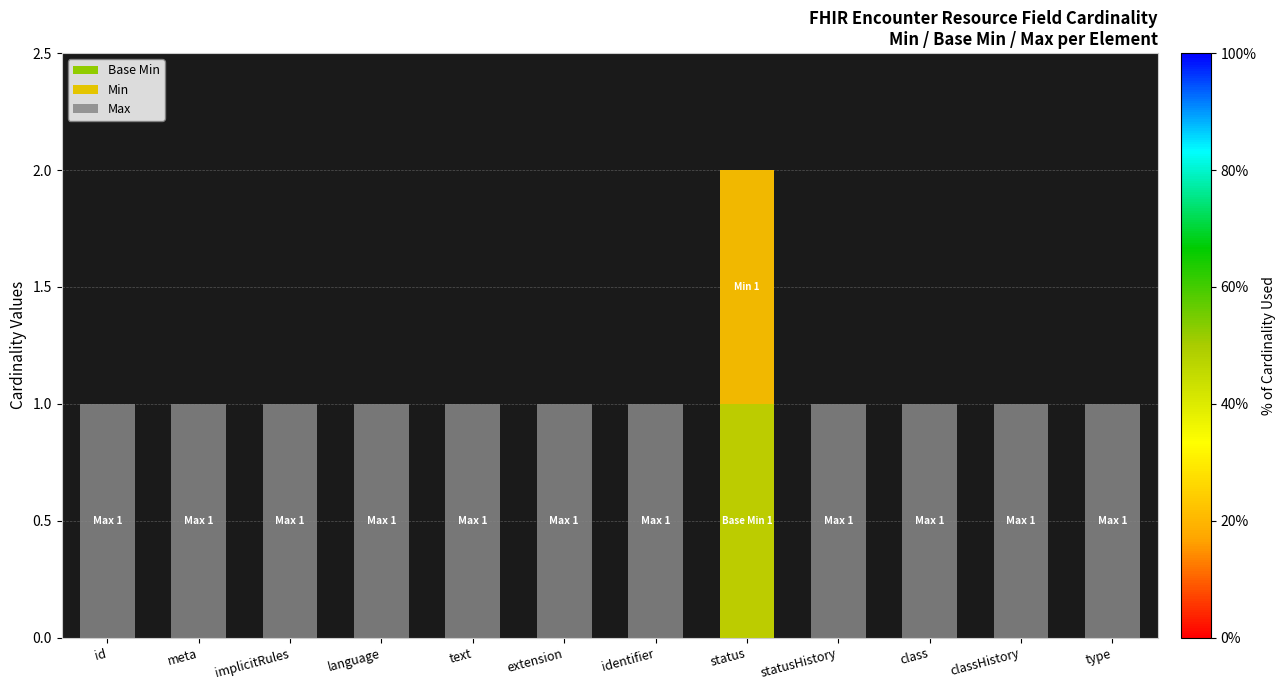

At which category is the sum across all series the highest?

status